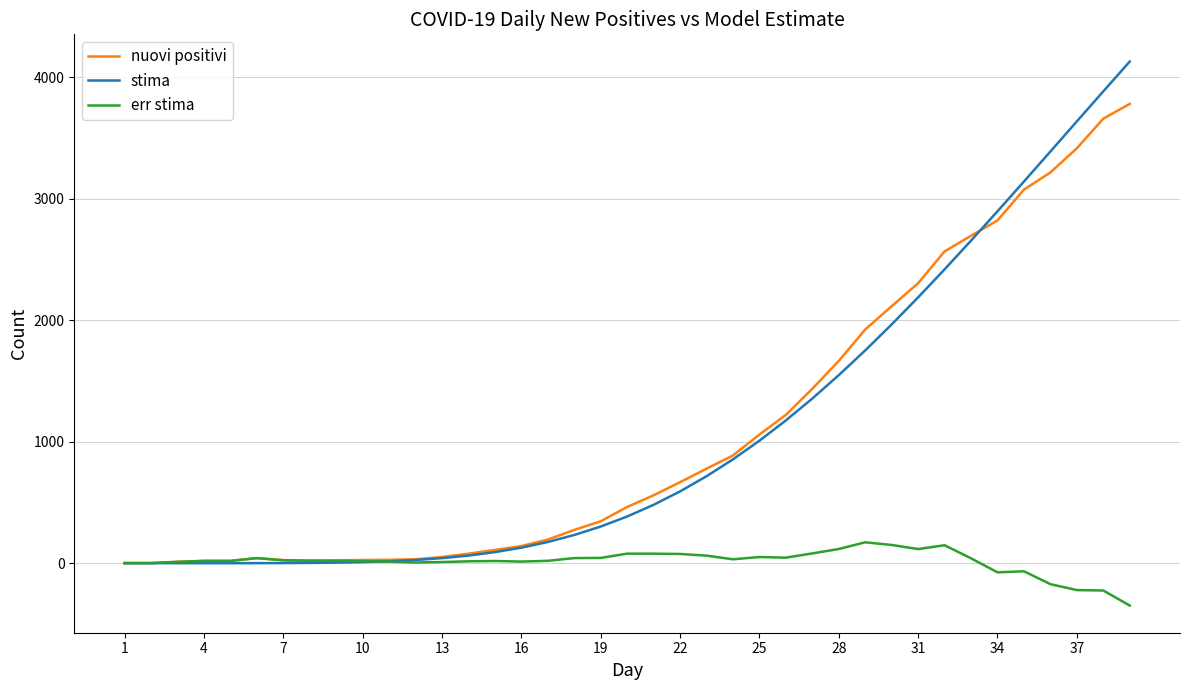

Rank the series by their maximum value, from lowest to highest.

err stima, nuovi positivi, stima